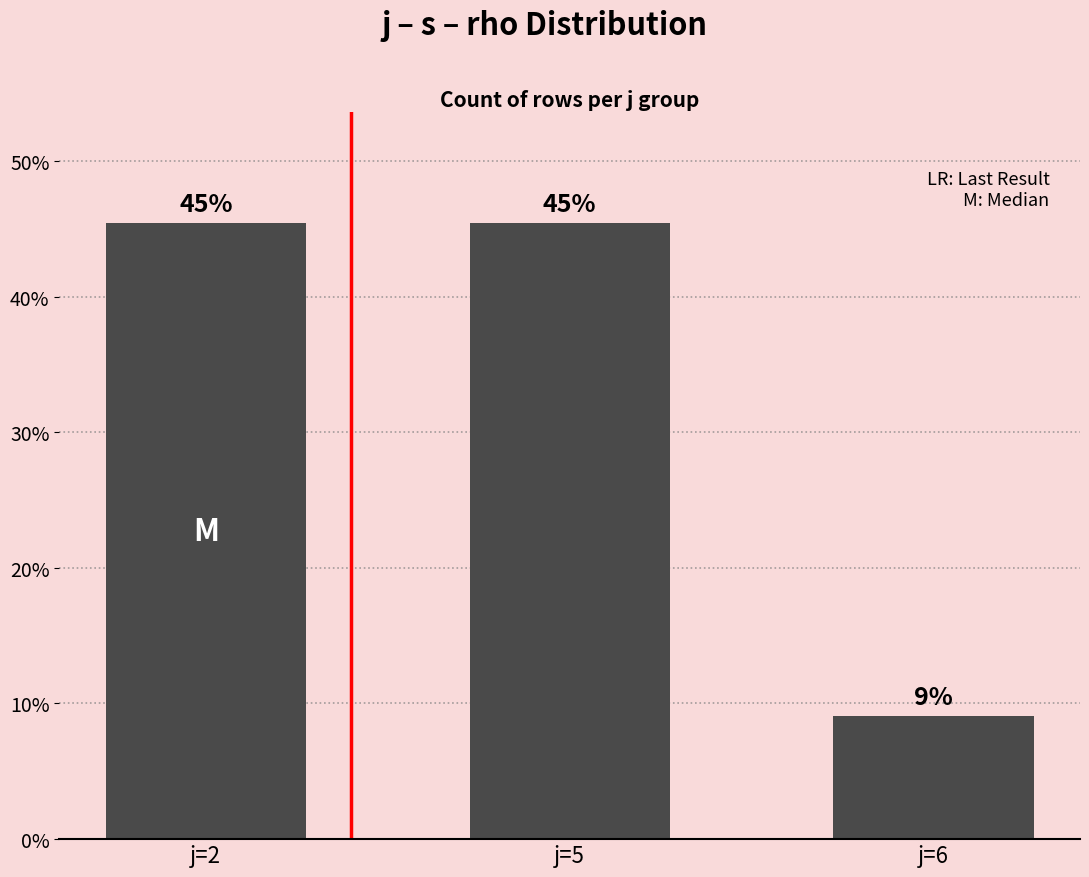

True or false: the data shows 0.3 at j=2.

False